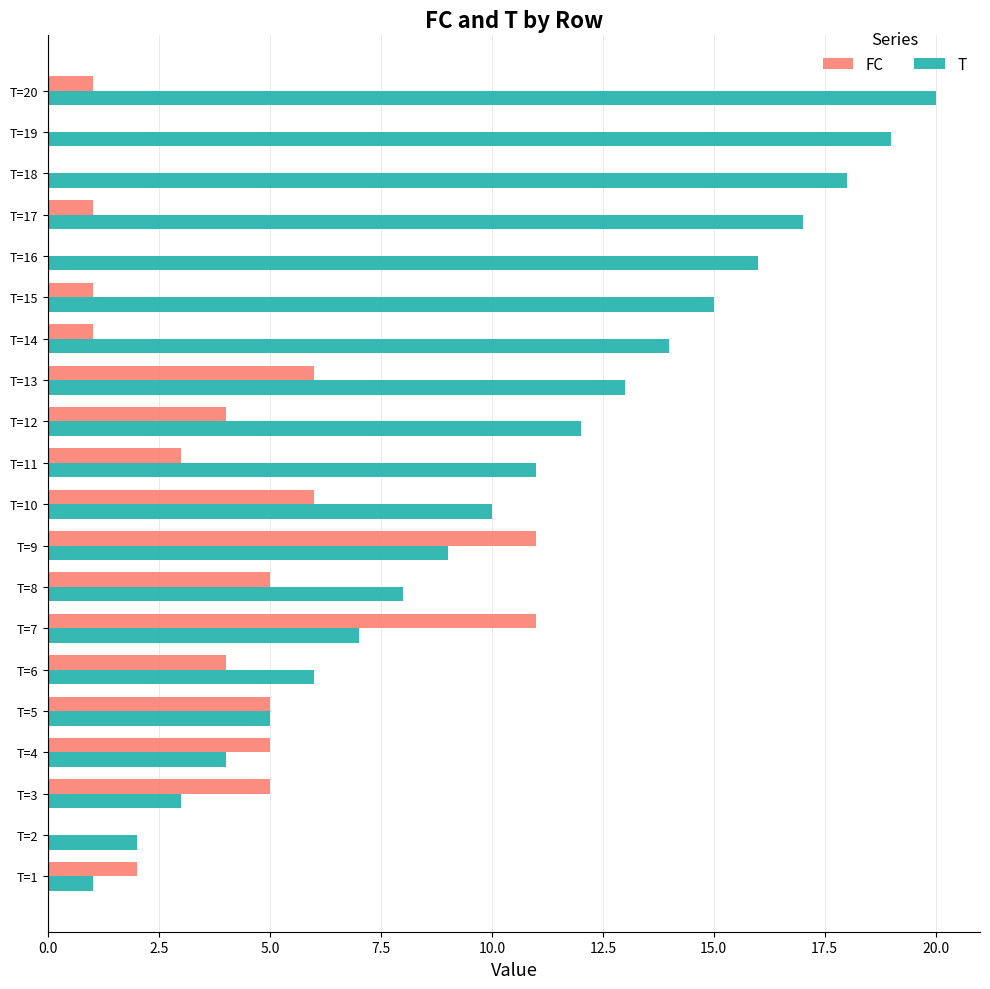

At which category does the chart reach its peak across all series?

T=20